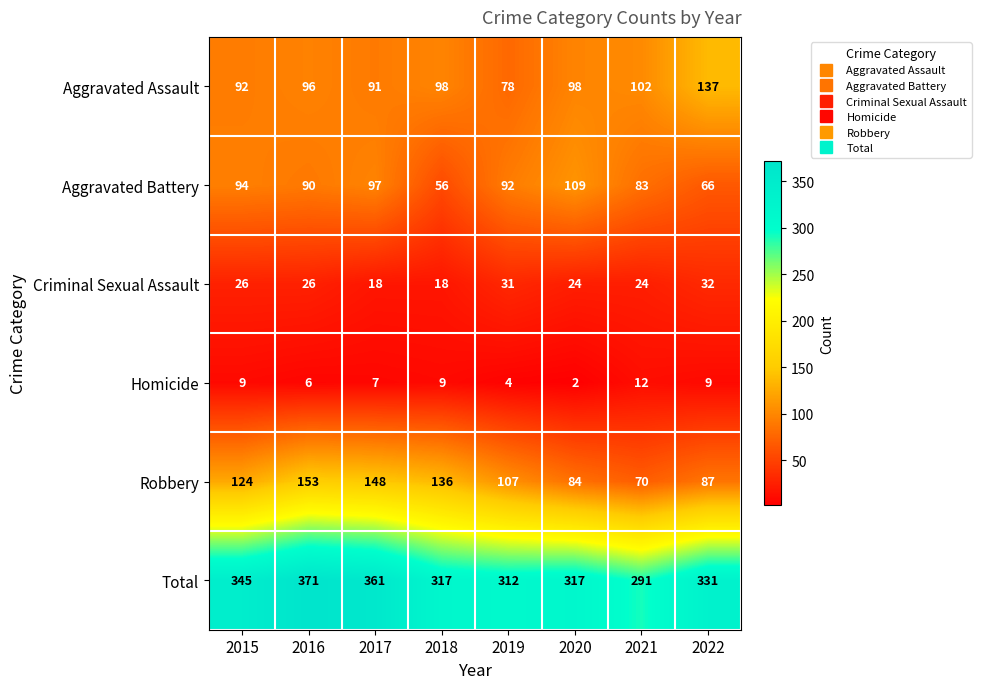

The value of Homicide at 2018 is 9. True or false?

True